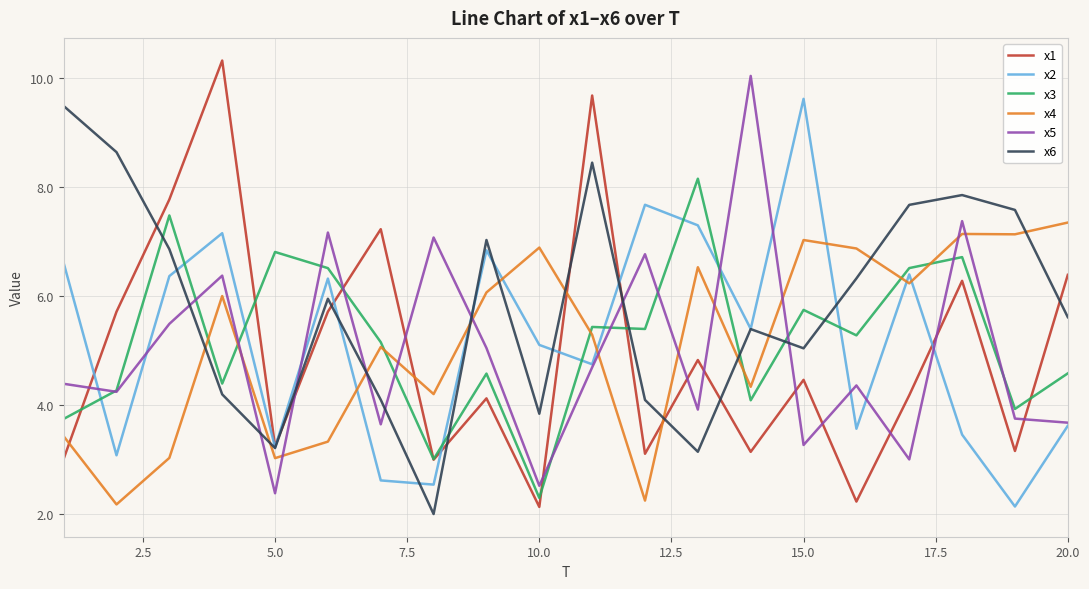

Which series has the largest total across all categories?

x6